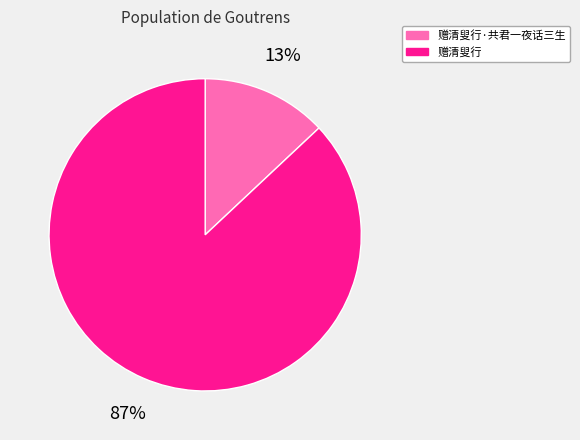

Combined, do 赠清叟行 and 赠清叟行·共君一夜话三生 account for over 50%?

Yes